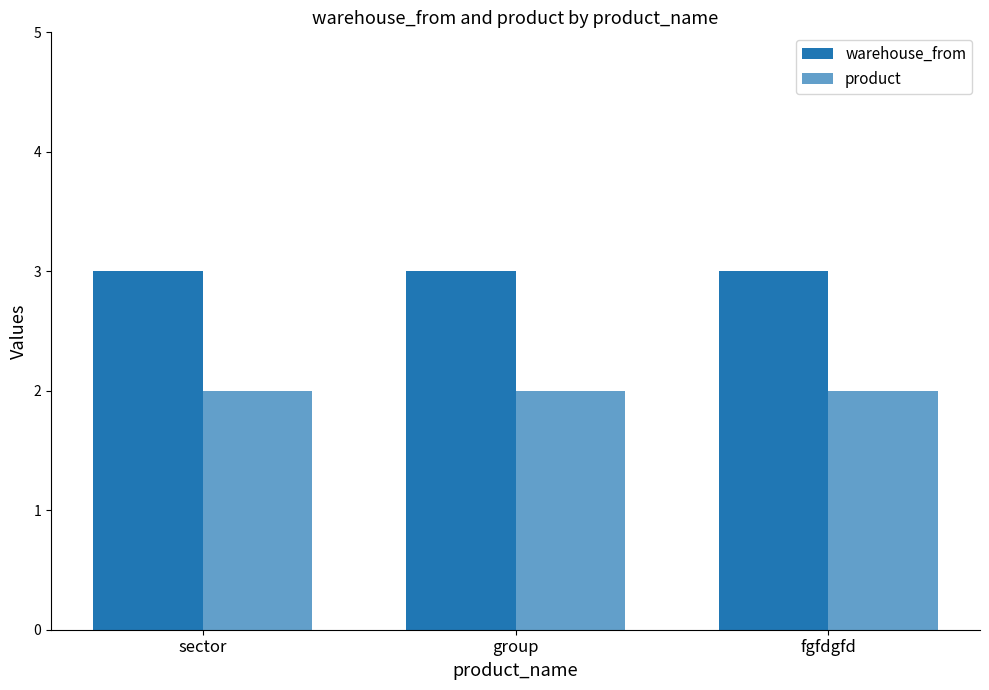

Which label corresponds to the smallest value in the chart?

sector